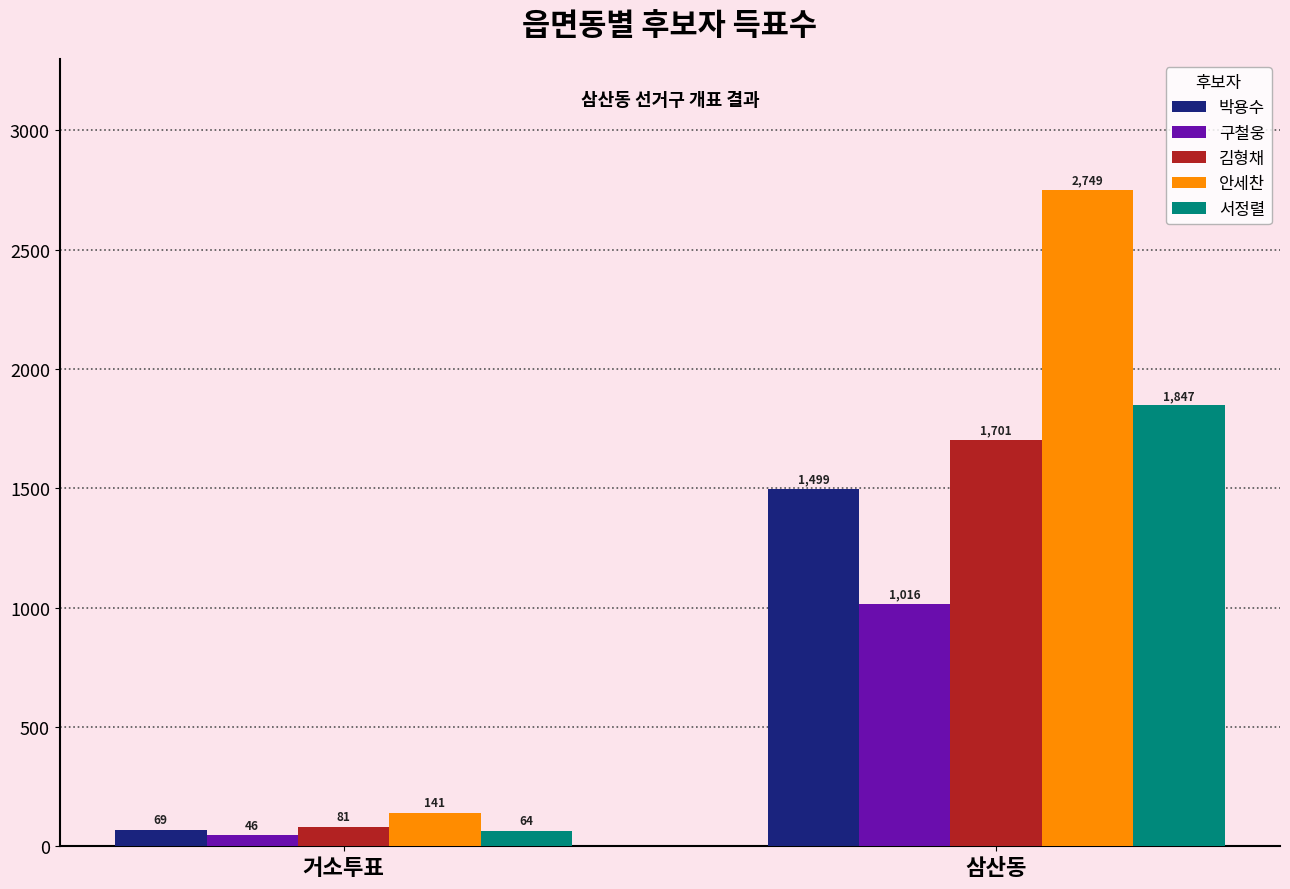

Reading left to right, what are all the values shown in this chart?

박용수: 69	1499
구철웅: 46	1016
김형채: 81	1701
안세찬: 141	2749
서정렬: 64	1847